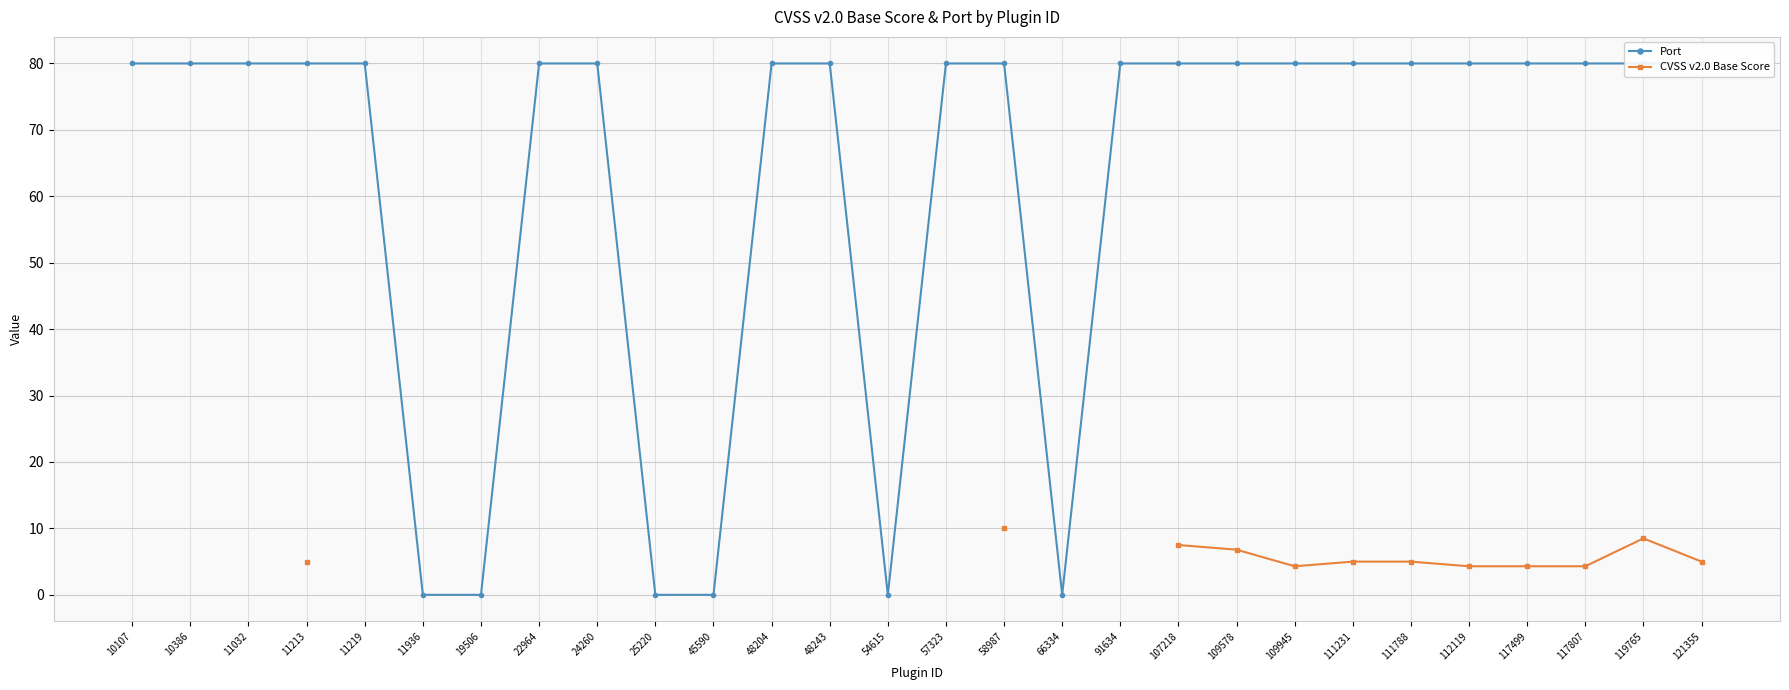

True or false: Port and CVSS v2.0 Base Score cross at least once.

False